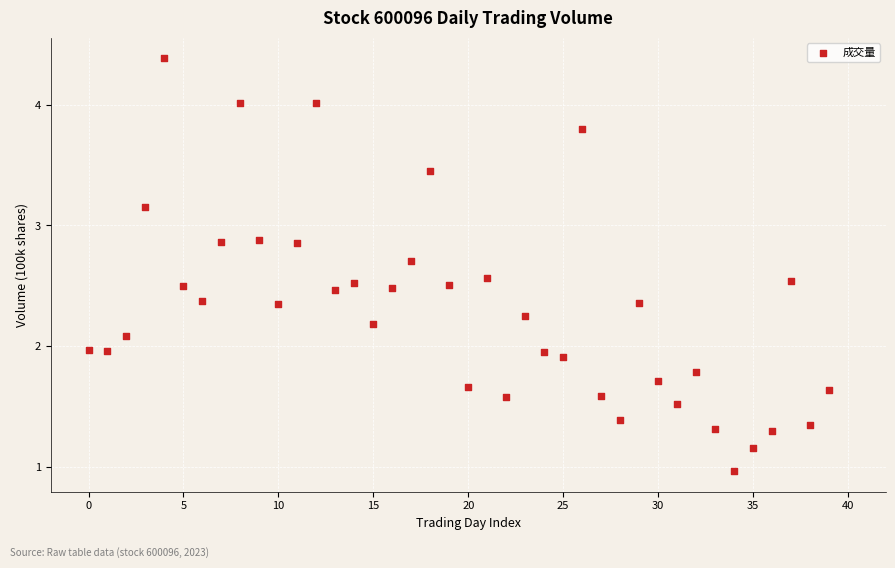

What is the range of Y values (max minus min)?

3.4